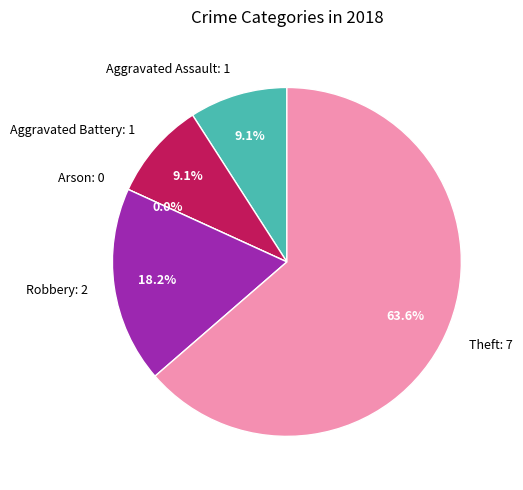

Do Arson and Robbery together represent more than half of the pie?

No